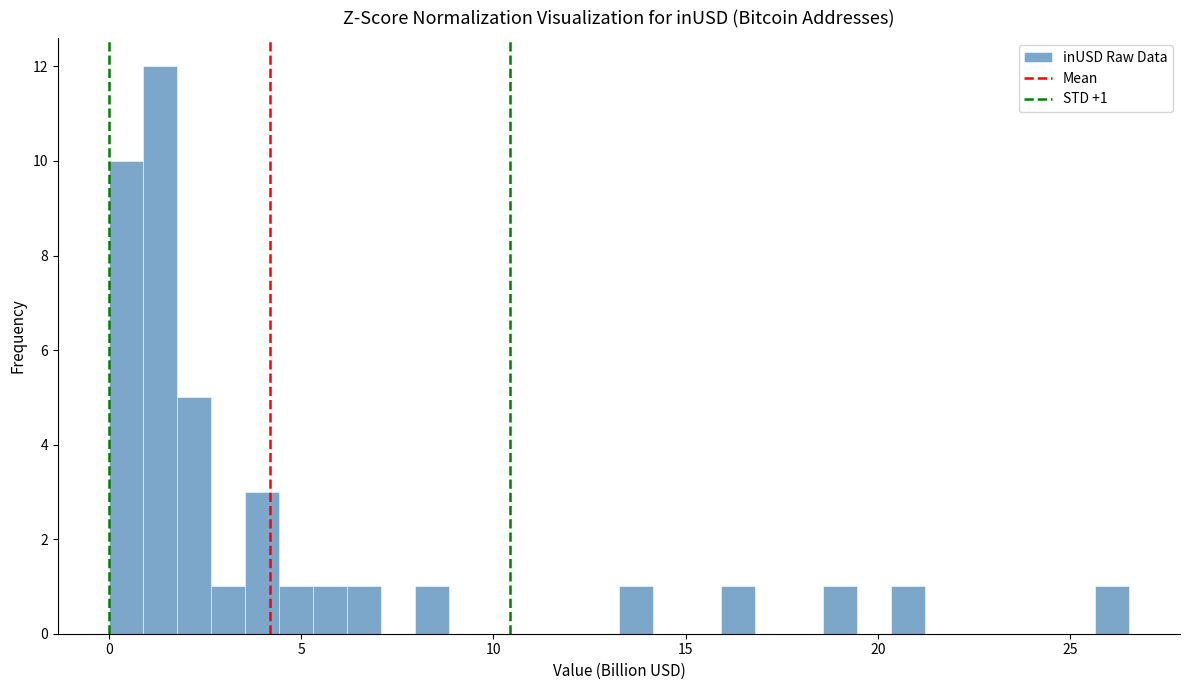

Read against the x-axis, roughly where is the centre of the tallest bar?

1.5